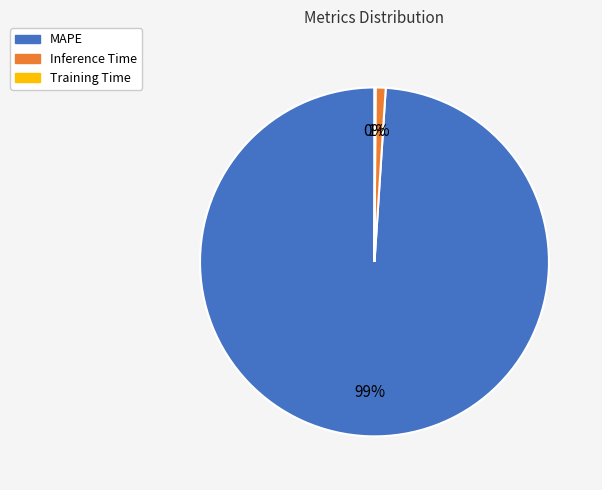

Which has a higher value, Inference Time or MAPE?

MAPE